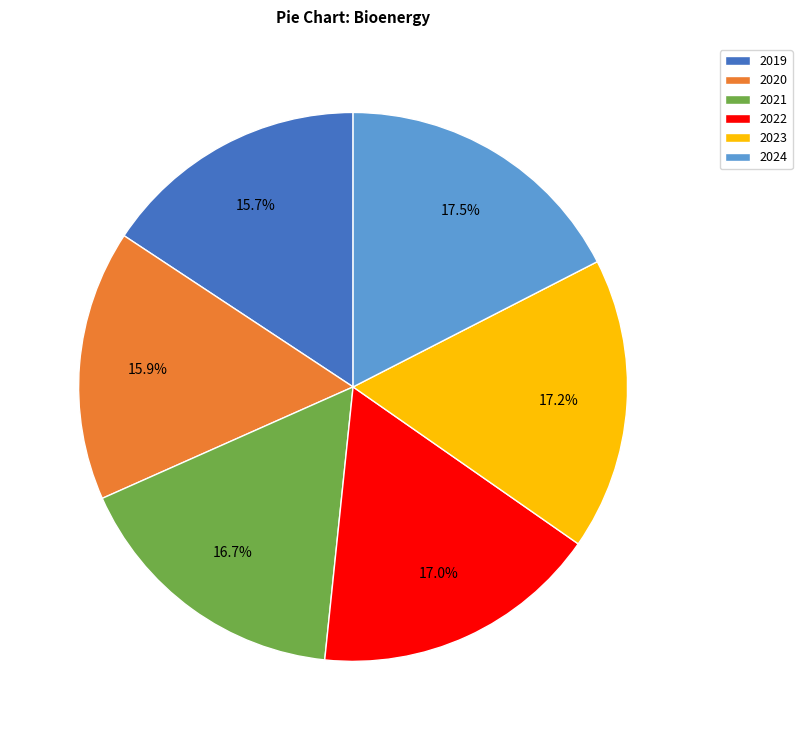

How many segments does this pie chart have?

6